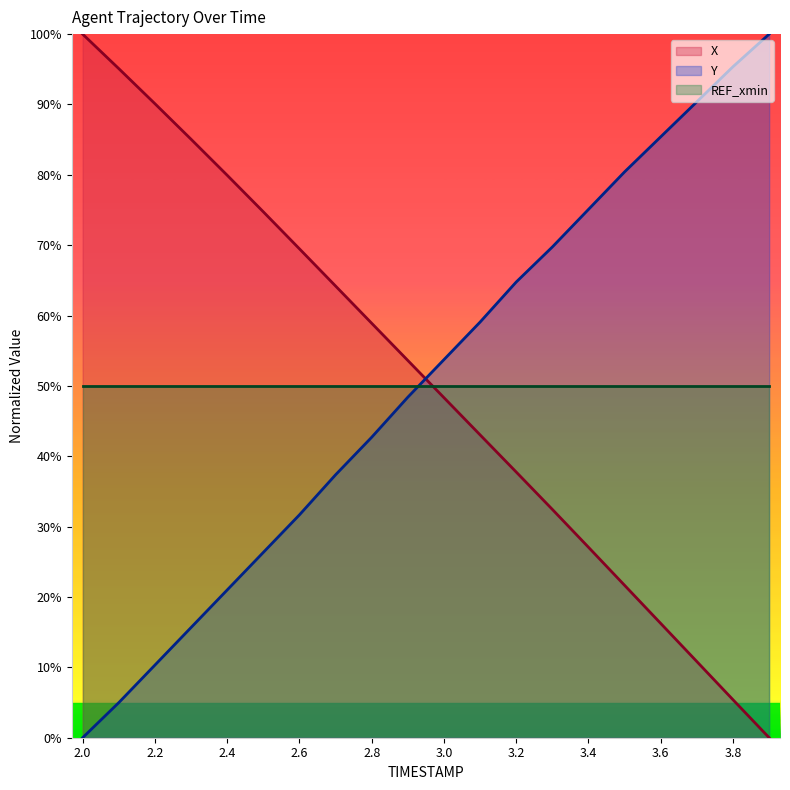

What is the difference between the X values at 2.6 and 2.2?

20.6